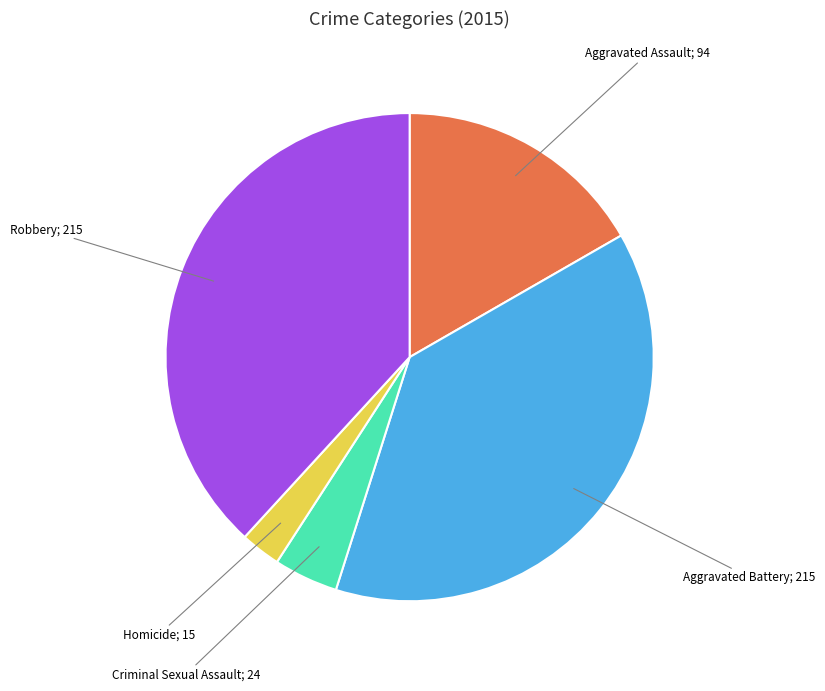

Is there a majority slice in this chart?

No